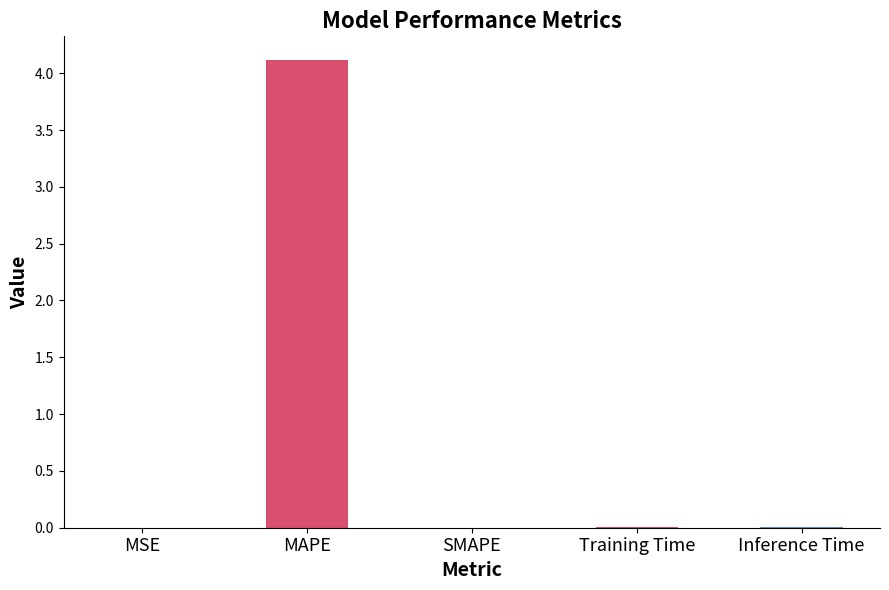

Which label corresponds to the largest value in the chart?

MAPE